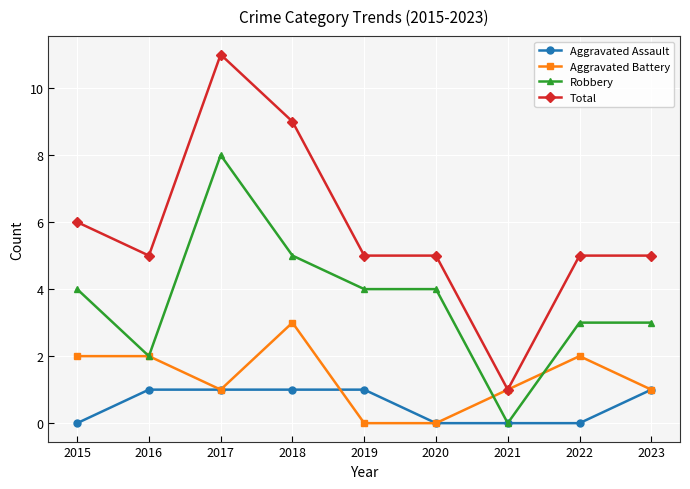

At which label is Total closest to 6?

2015